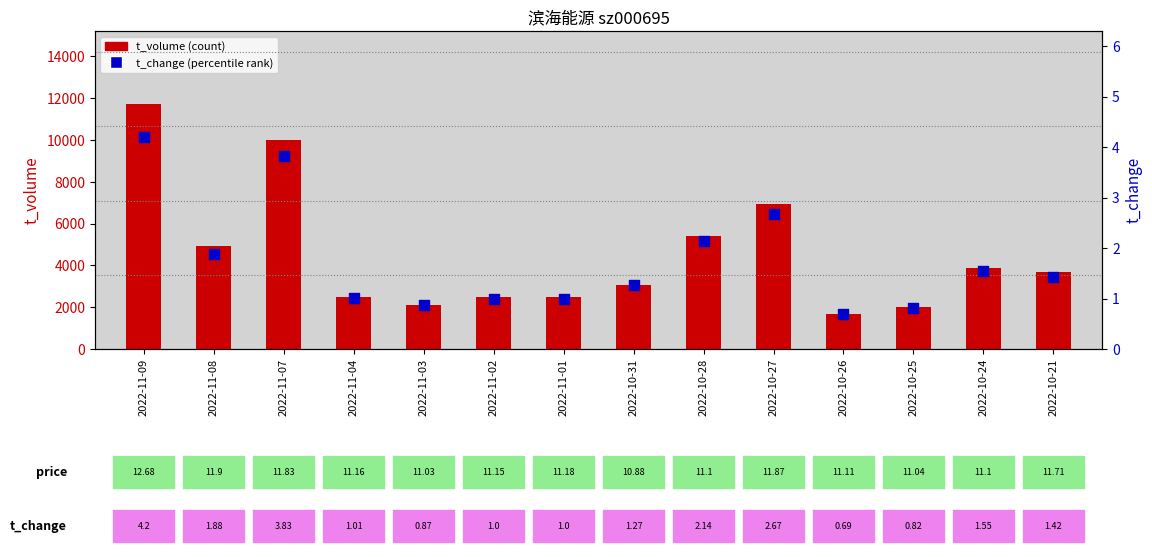

Is the value of t_change (percentile rank) at 2022-10-21 greater than the value of t_volume (count) at 2022-10-26?

No